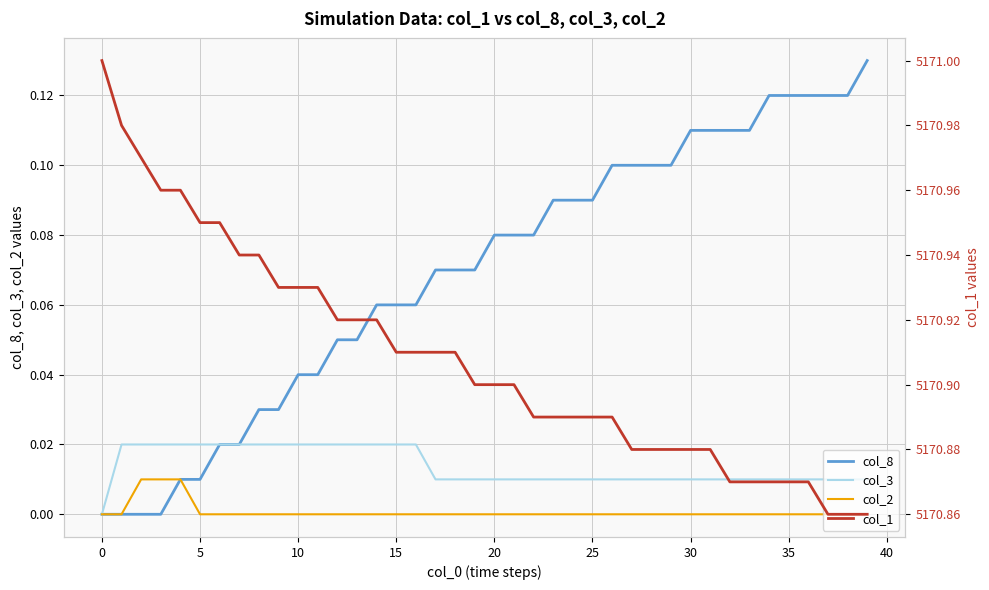

Which series has the largest total across all categories?

col_1